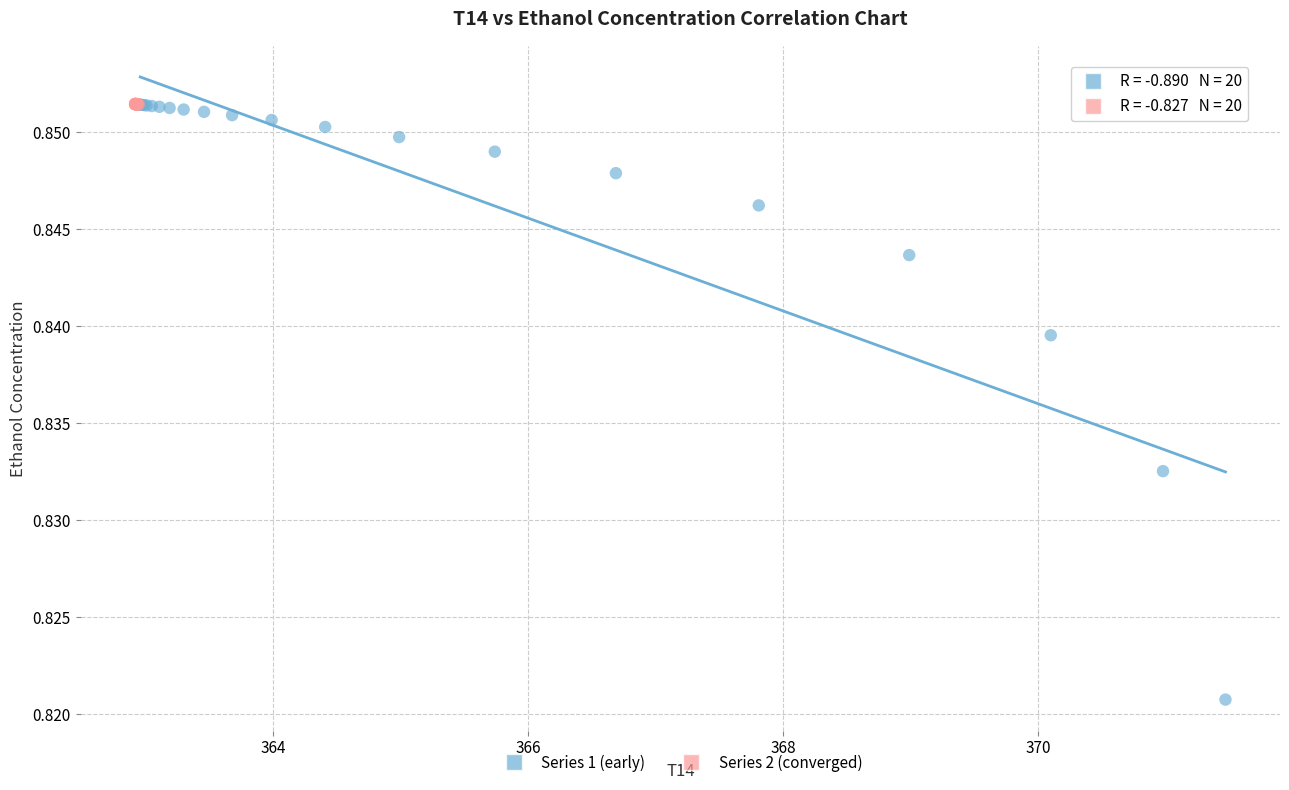

Which series has the largest Y range (max minus min)?

Series 1 (early)